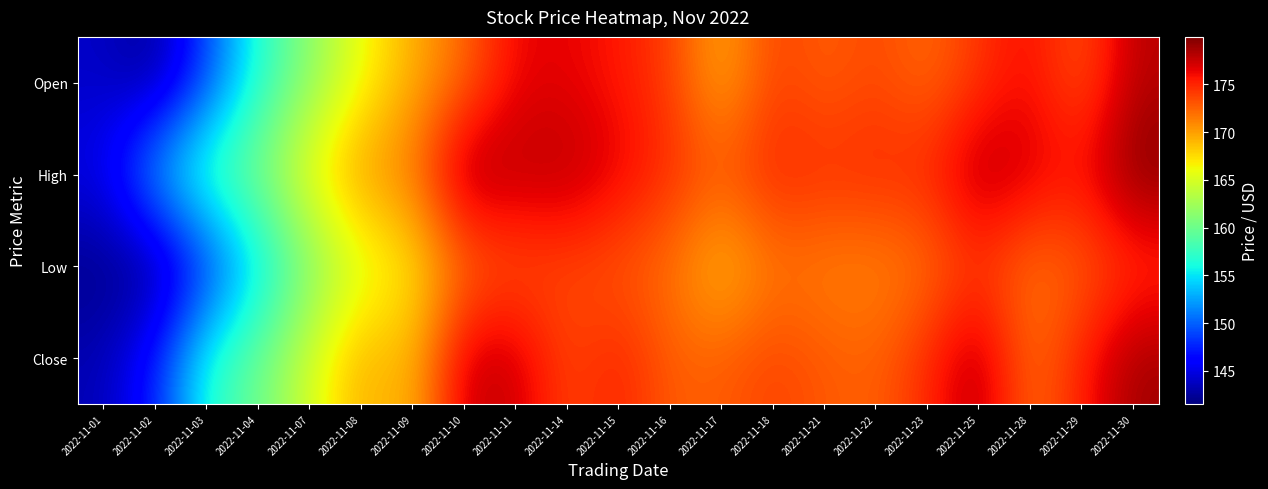

At how many categories does at least one series exceed 166?

17